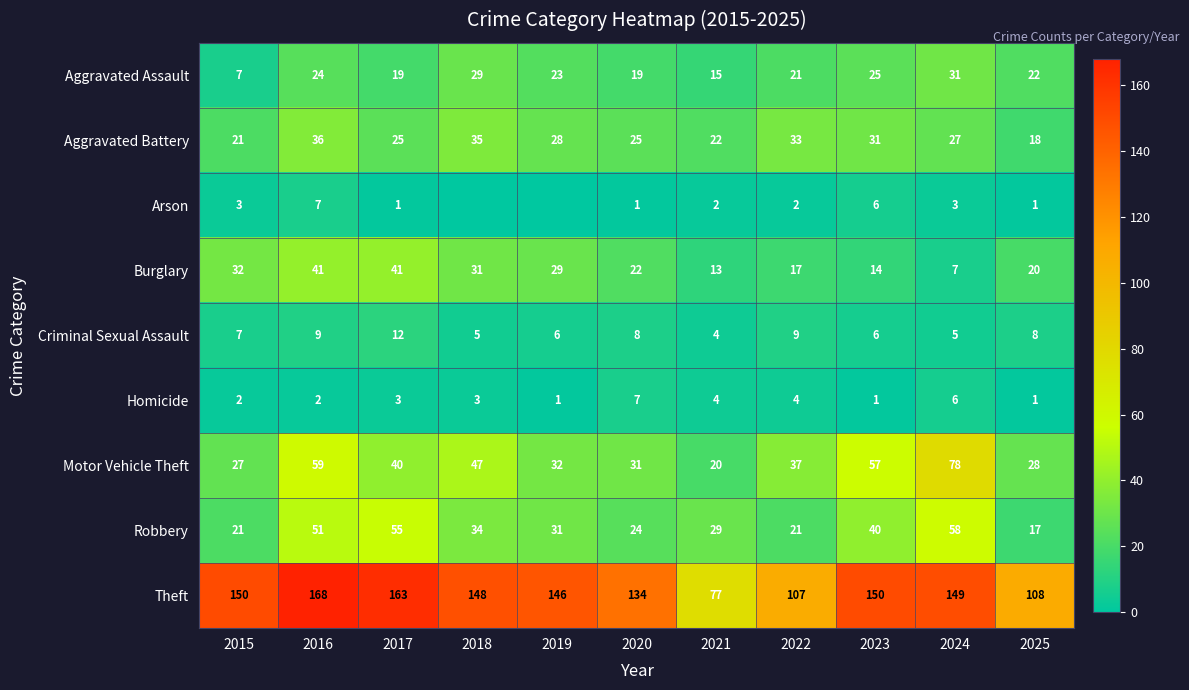

True or false: Aggravated Assault has a value of 40 at 2019.

False